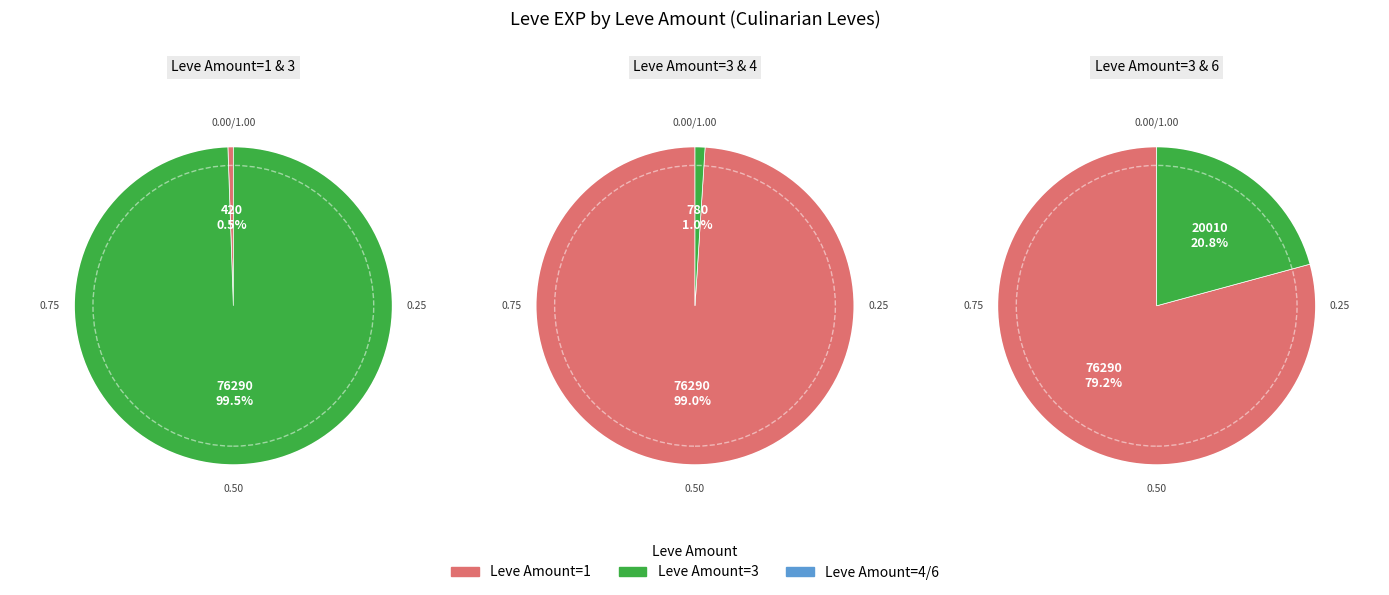

Approximately how many times larger is the value at 4 compared to 3?

0.1